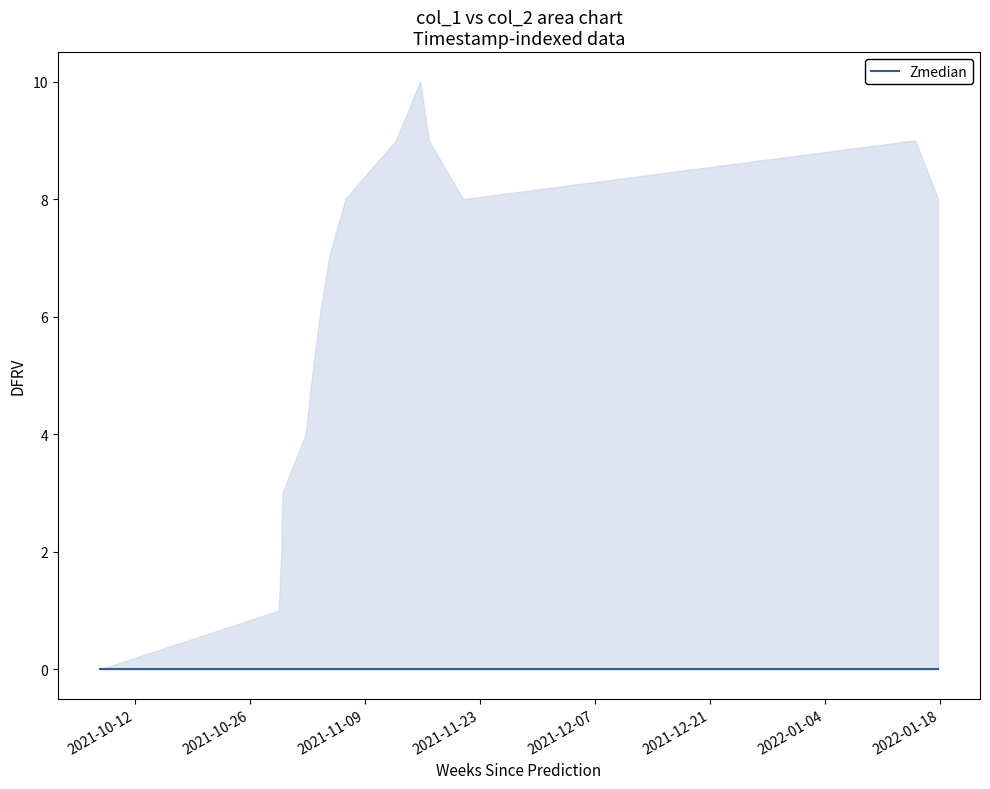

What is the total value across all series at 9?

9